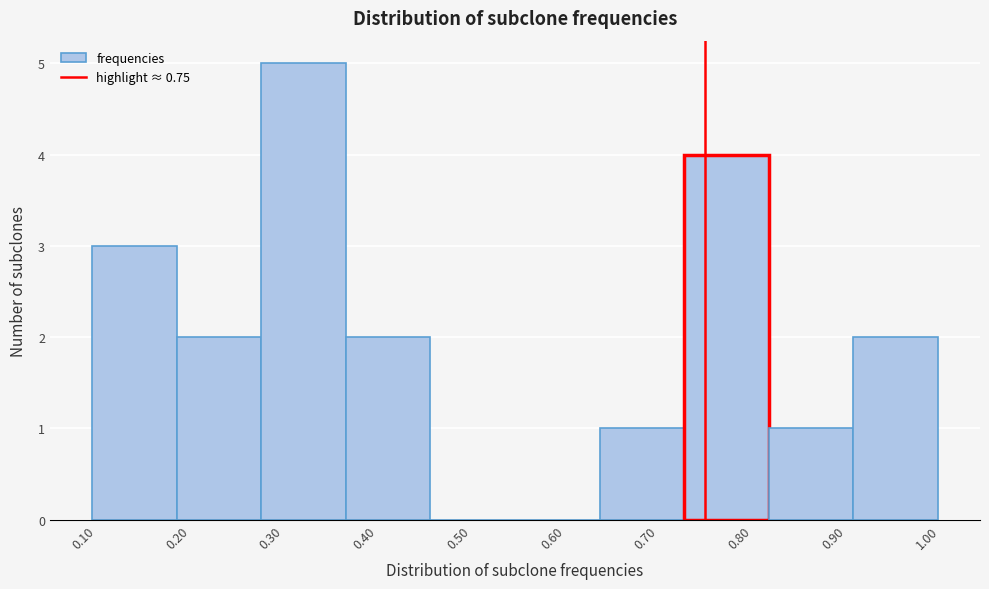

Reading left to right, transcribe this chart: for each bar, give the range it covers on the x-axis and its height. Neither the bar edges nor the heights are printed on the chart, so give them approximately, as read against the axes.

0.10 to 0.19: 3
0.19 to 0.28: 2
0.28 to 0.37: 5
0.37 to 0.46: 2
0.46 to 0.55: 0
0.55 to 0.64: 0
0.64 to 0.73: 1
0.73 to 0.82: 4
0.82 to 0.91: 1
0.91 to 1.00: 2